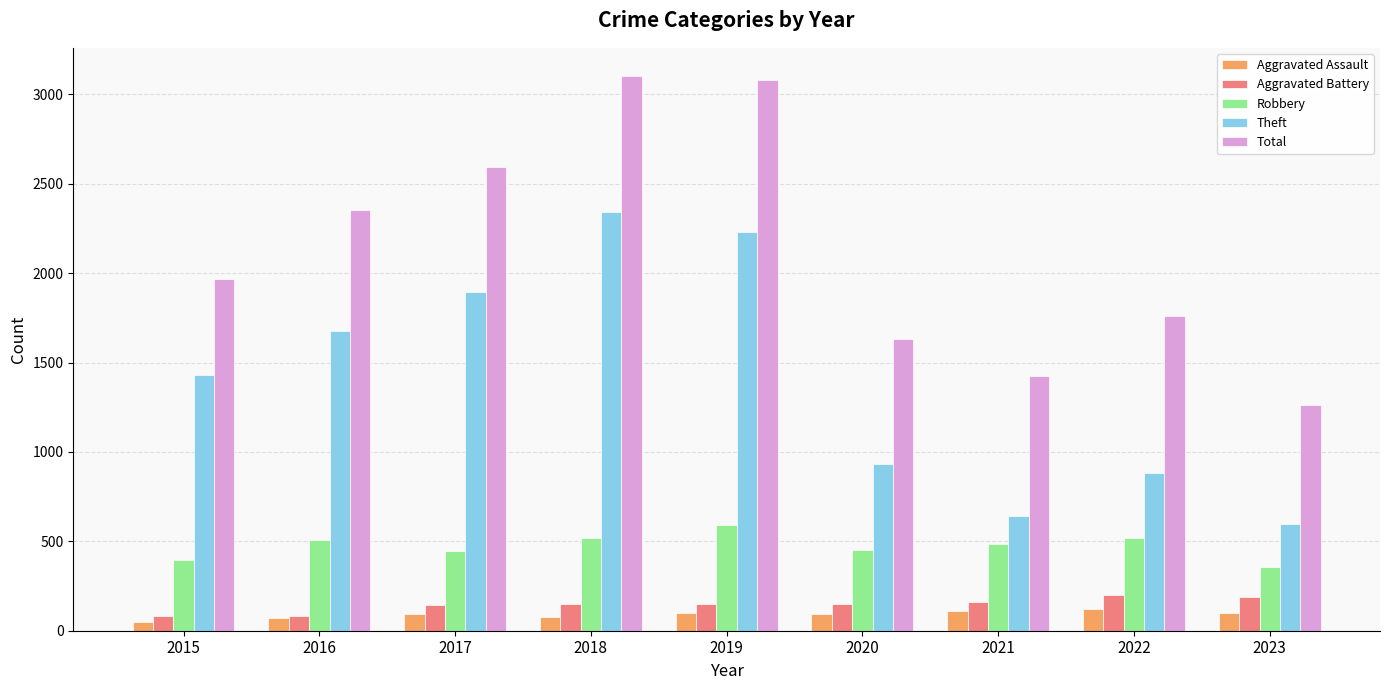

The value of Aggravated Battery at 2016 is 82. True or false?

True